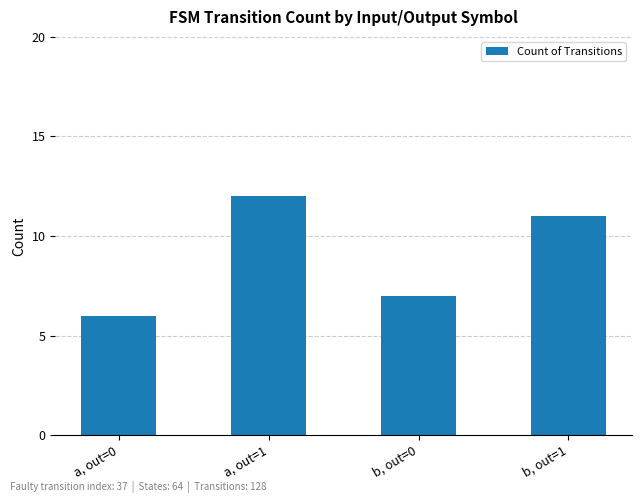

List the labels in order of value, largest first.

a, out=1, b, out=1, b, out=0, a, out=0